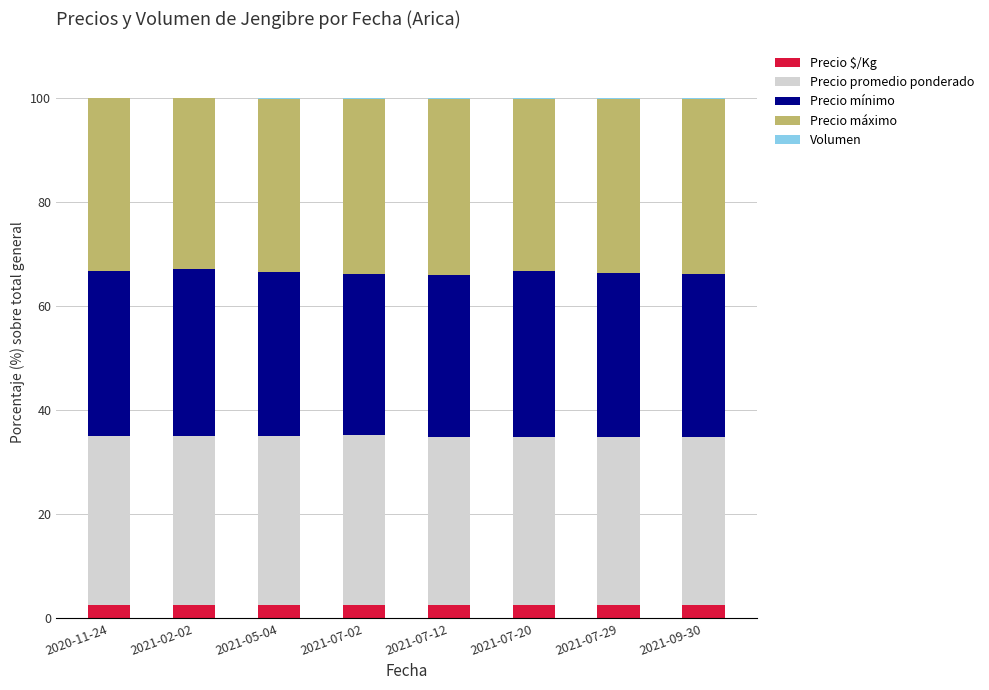

Is it true that Precio $/Kg equals 2.5 at 2021-09-30?

True